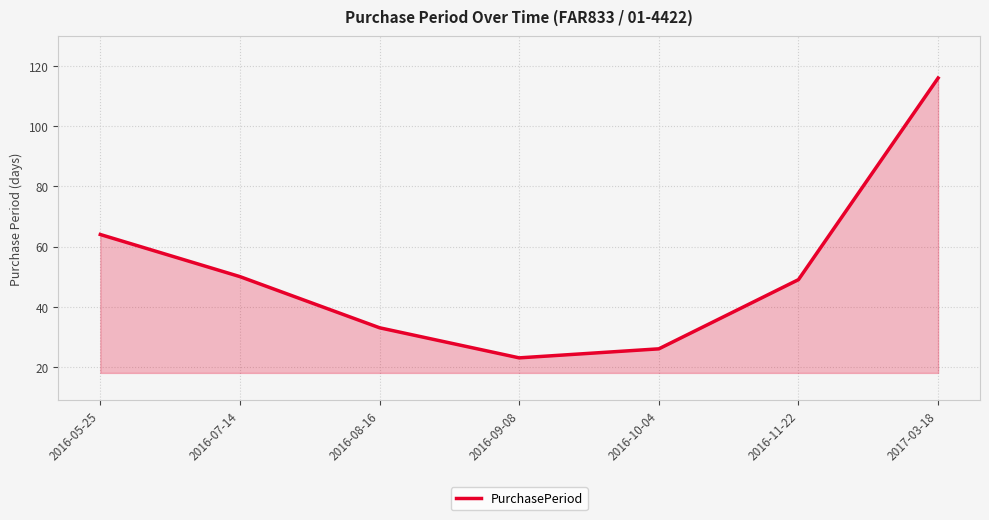

Rank the categories by value from highest to lowest.

2017-03-18, 2016-05-25, 2016-07-14, 2016-11-22, 2016-08-16, 2016-10-04, 2016-09-08